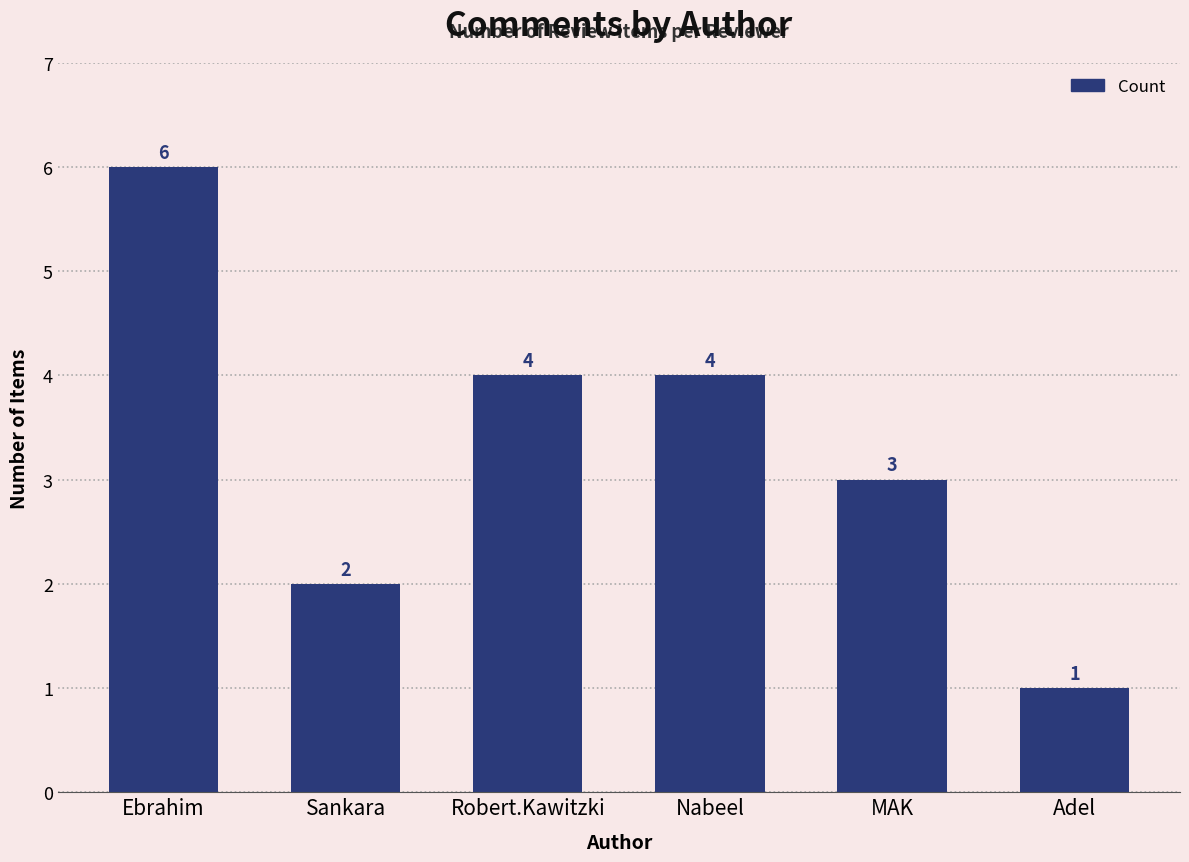

What is the label of the 3rd bar from the left?

Robert.Kawitzki